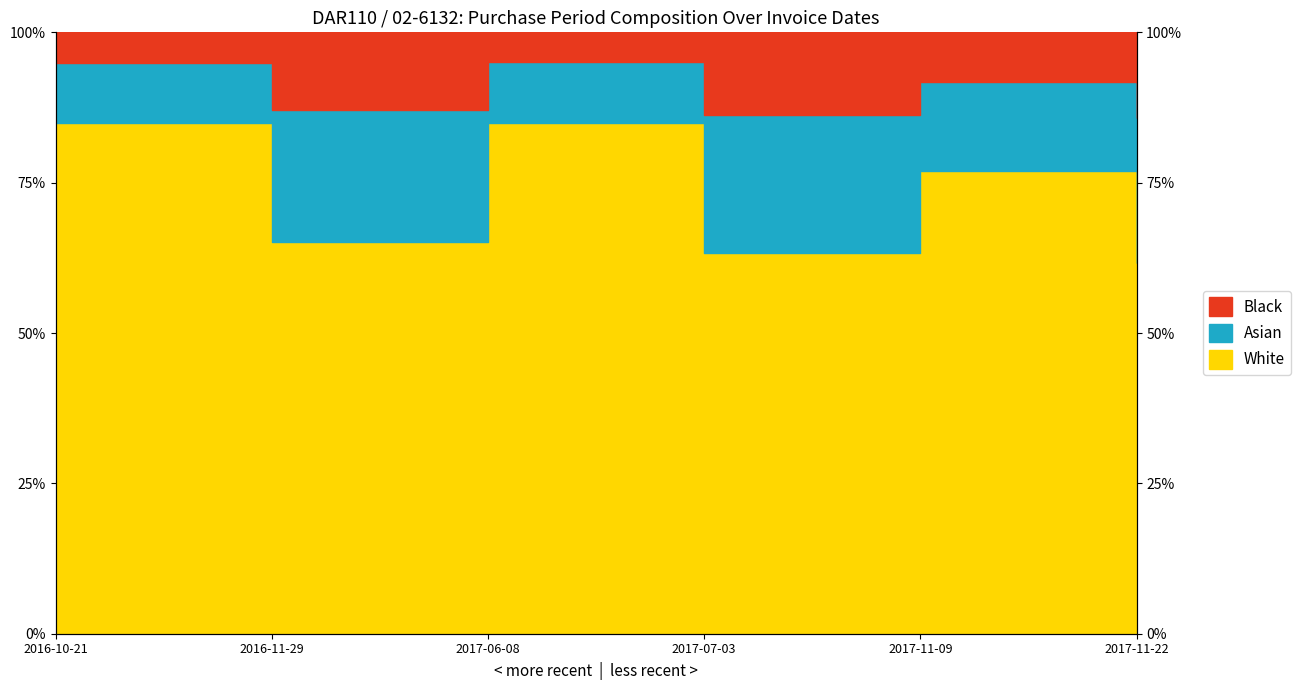

Where does the data first go above 76?

2016-10-21